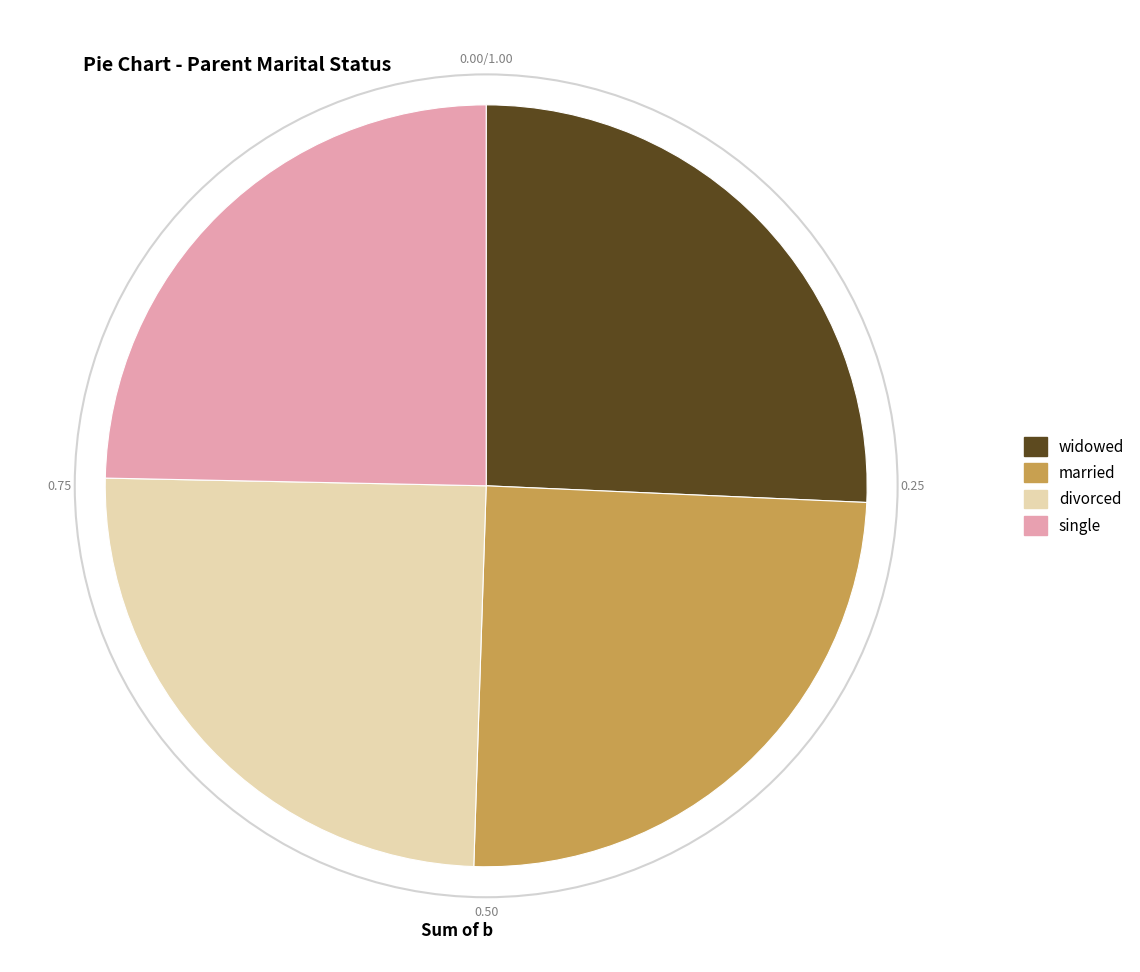

Does single account for over 50% of the chart?

No